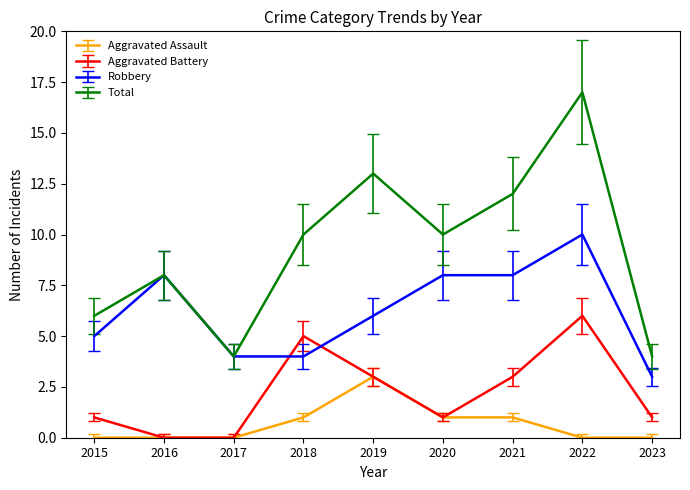

At how many categories does at least one series exceed 2?

9